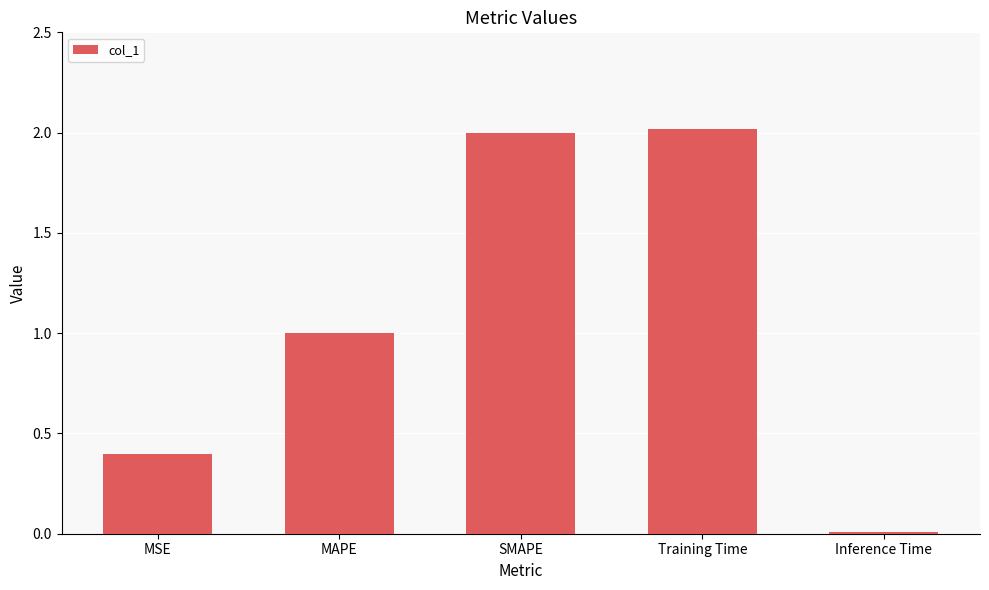

What is the change in value from MSE to MAPE?

+0.6